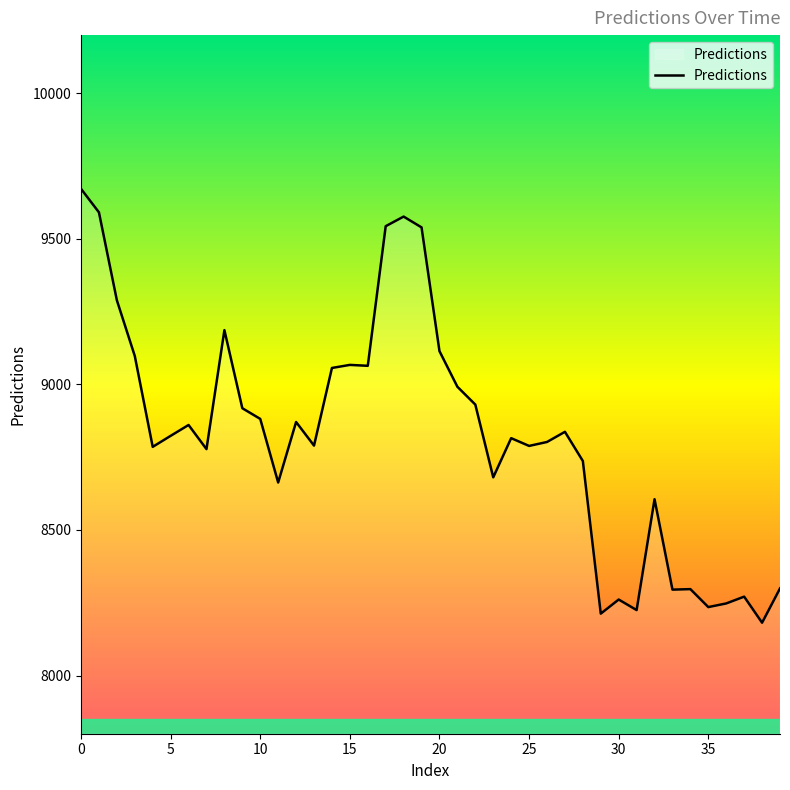

What is the minimum value shown in the chart?

8181.4